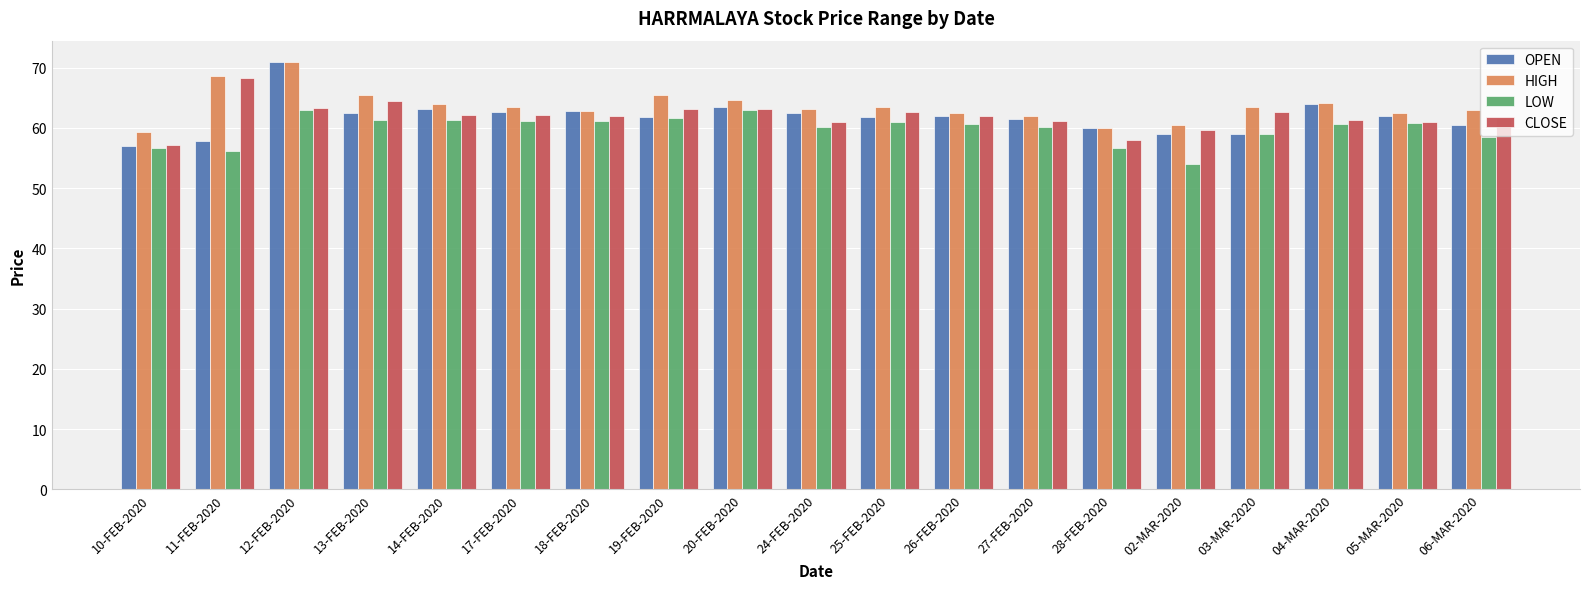

At which label does CLOSE reach its peak?

11-FEB-2020